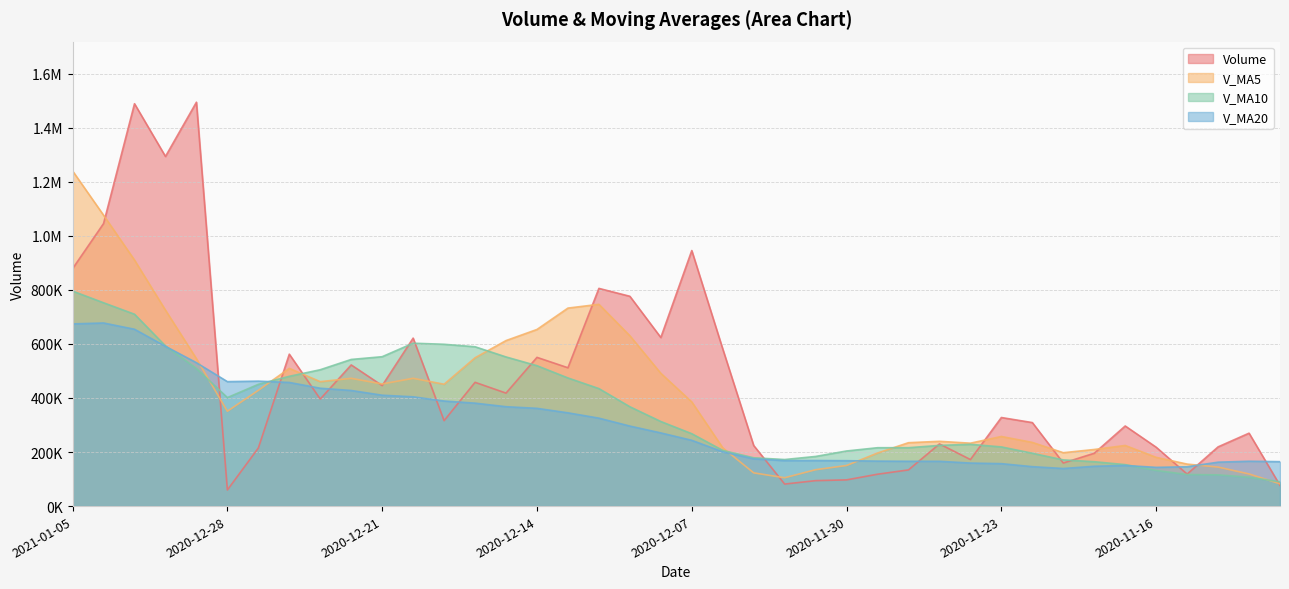

Where is v_ma20 nearest to the value 408316?

2020-12-21